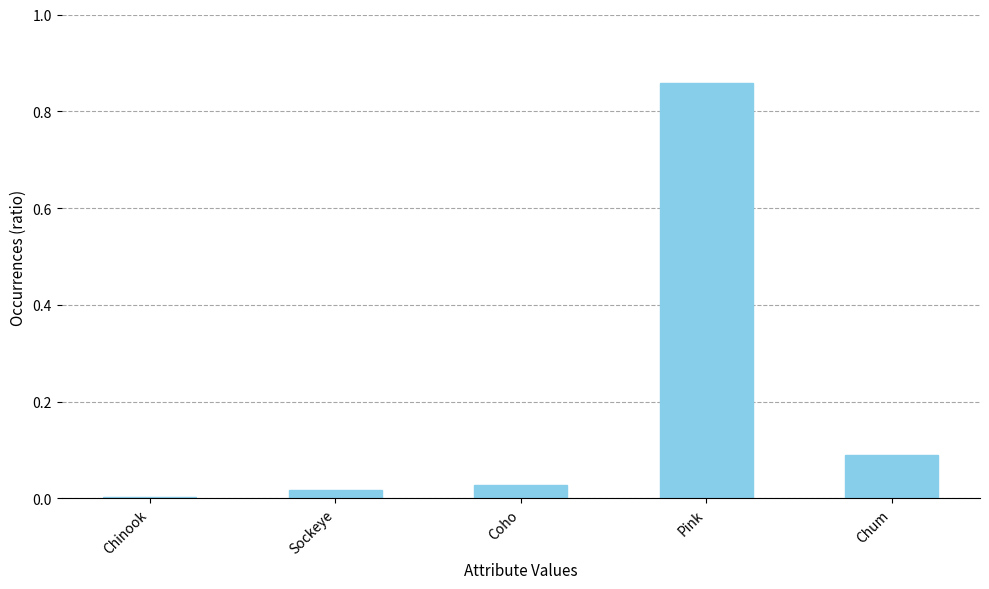

True or false: the data shows 0.1 at Chum.

True